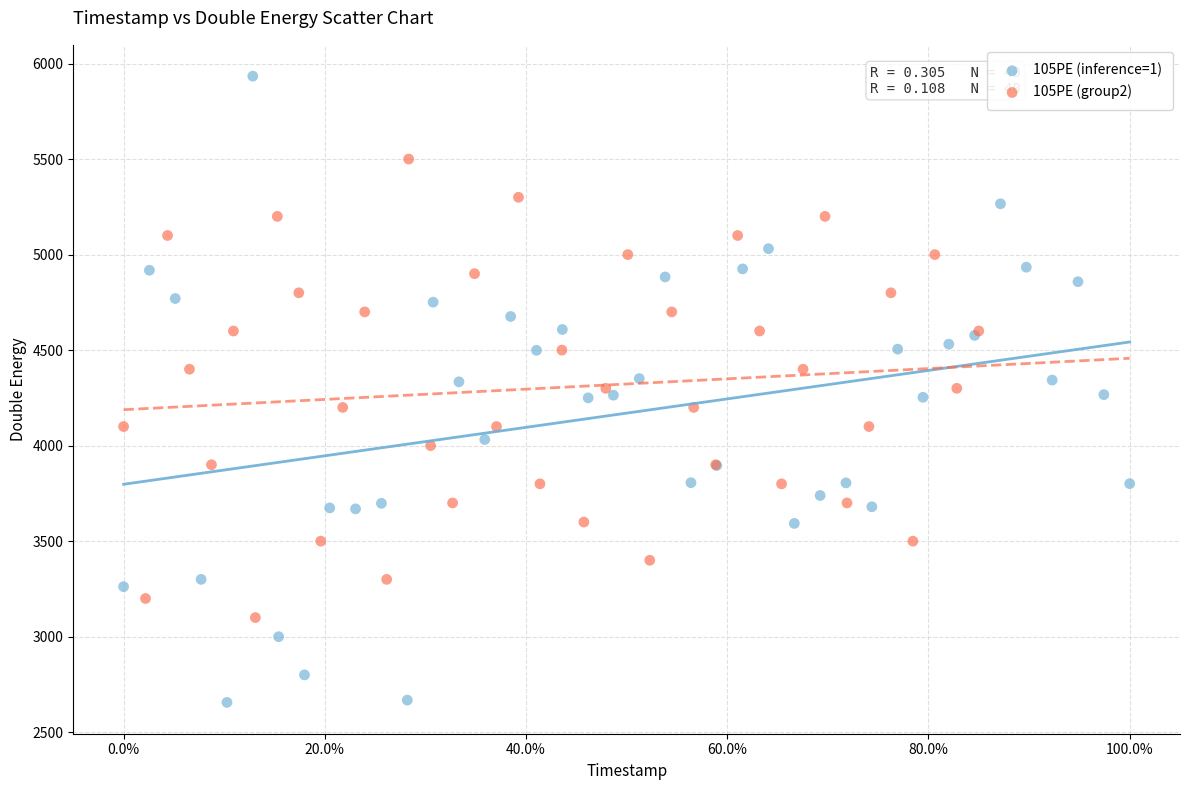

Which series has the largest Y range (max minus min)?

105PE (inference=1)